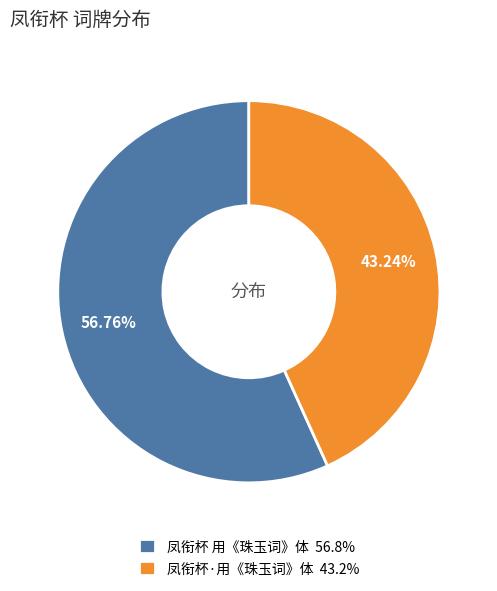

Which has a higher value, 凤衔杯 用《珠玉词》体 or 凤衔杯·用《珠玉词》体?

凤衔杯 用《珠玉词》体